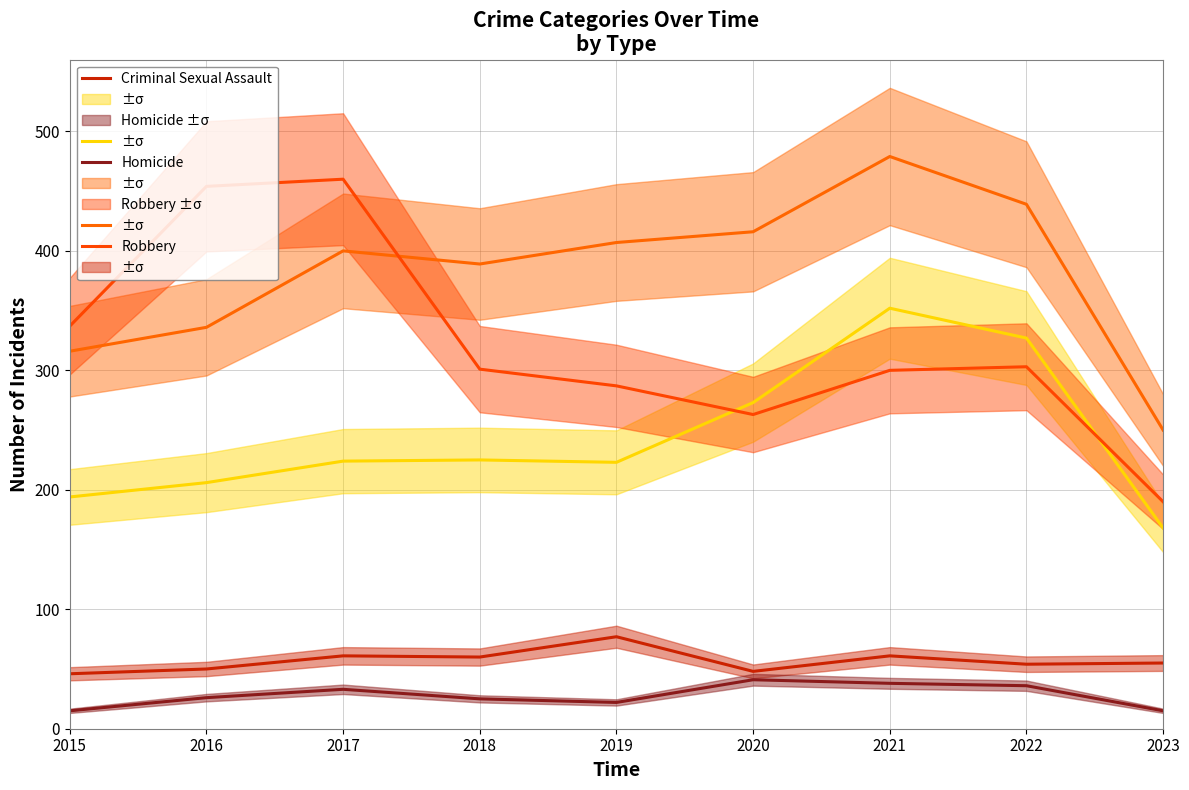

At which category does Homicide reach its first local valley?

2019